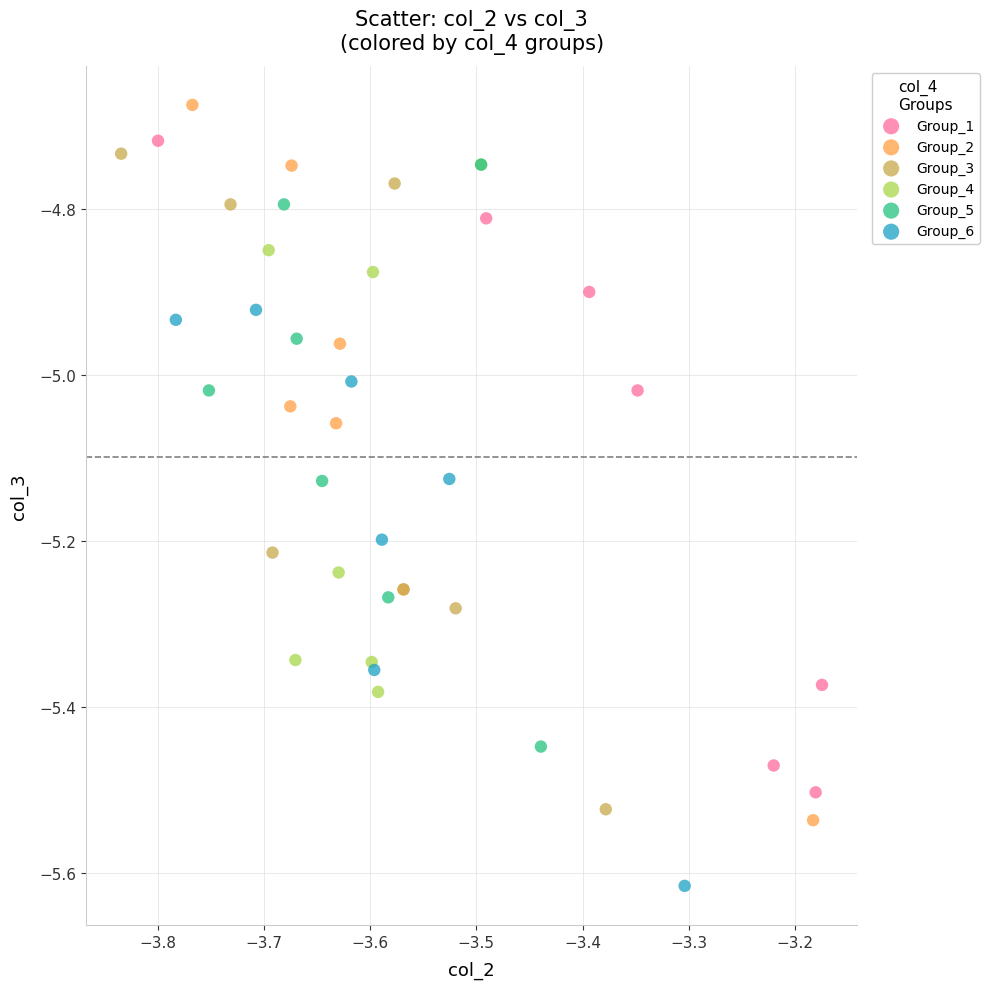

Which series reaches the minimum Y coordinate?

Group_6